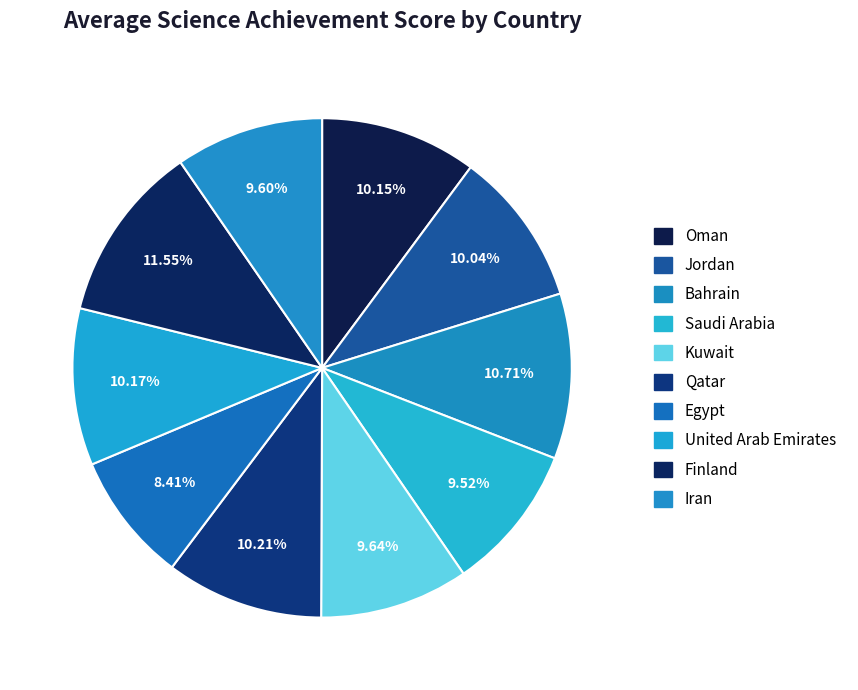

Between Iran and Egypt, which is larger?

Iran